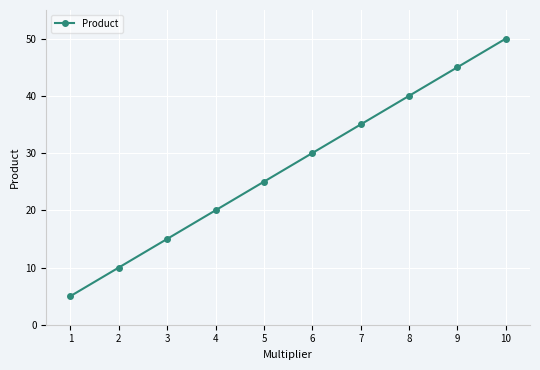

What is the average value?

28